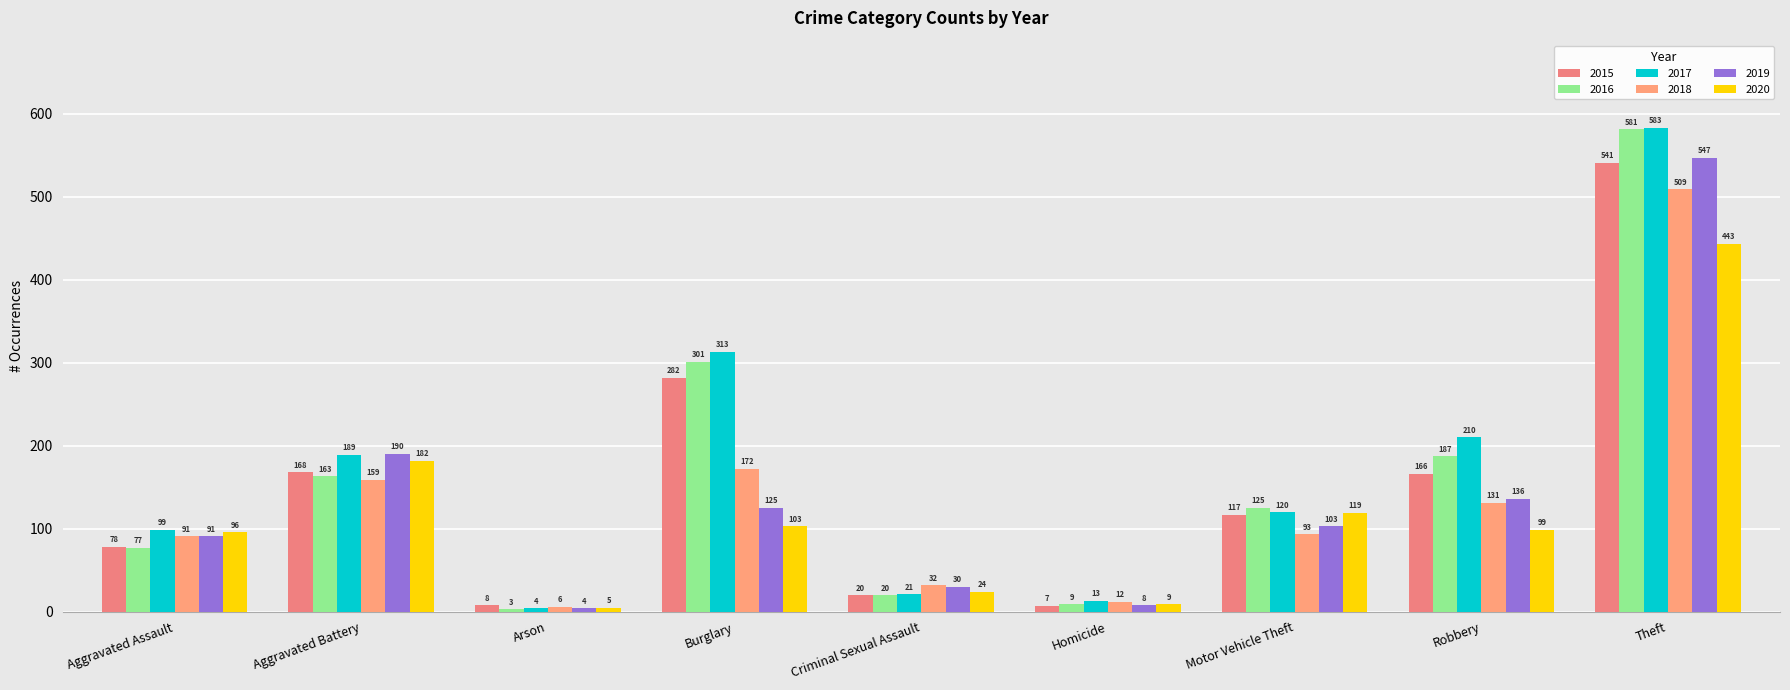

What is the label of the 3rd bar from the right?

Motor Vehicle Theft